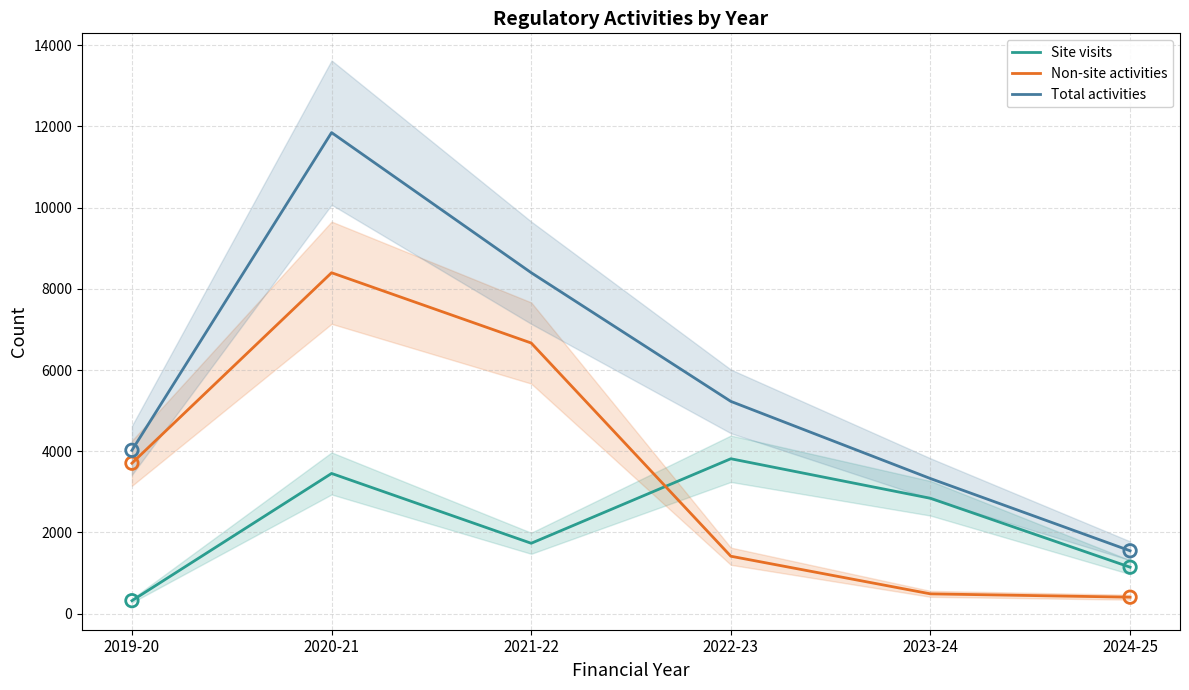

Which series has the largest Y range (max minus min)?

Total activities